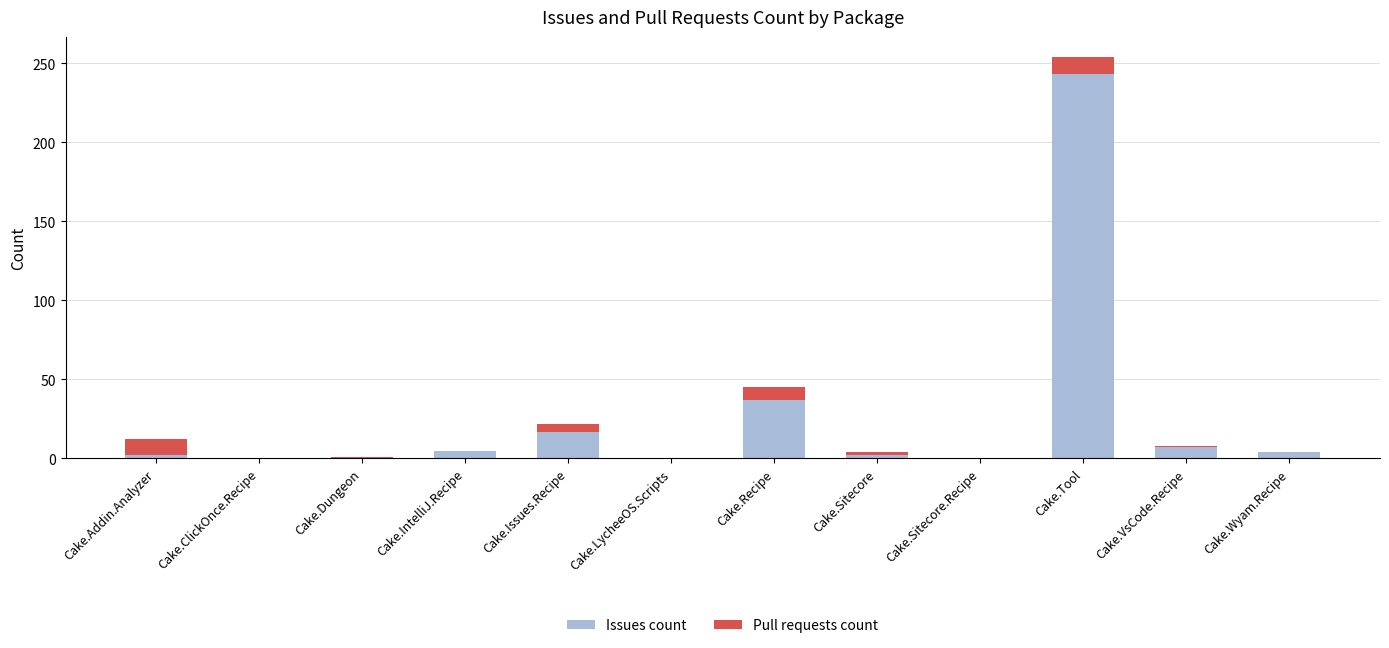

At which label does Issues count reach its peak?

Cake.Tool